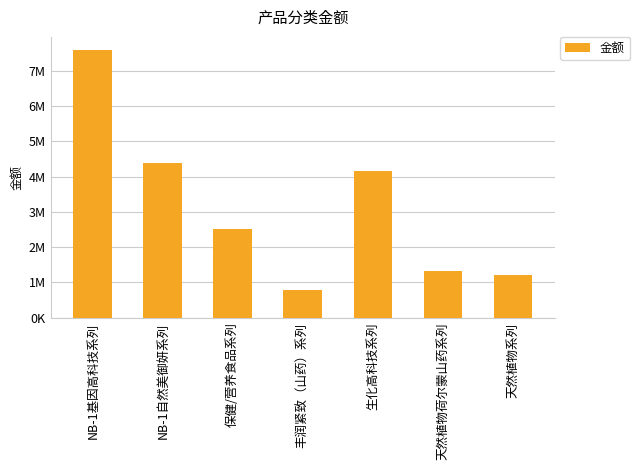

What is the value of the 7th bar from the left?

1196252.9